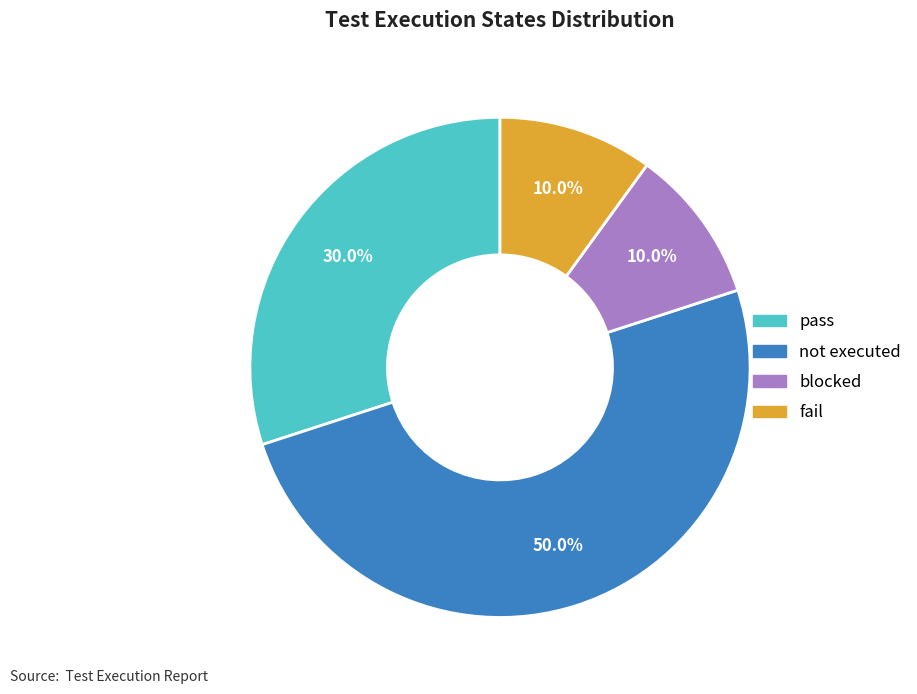

To the nearest percent, what percentage of the pie is blocked?

10%